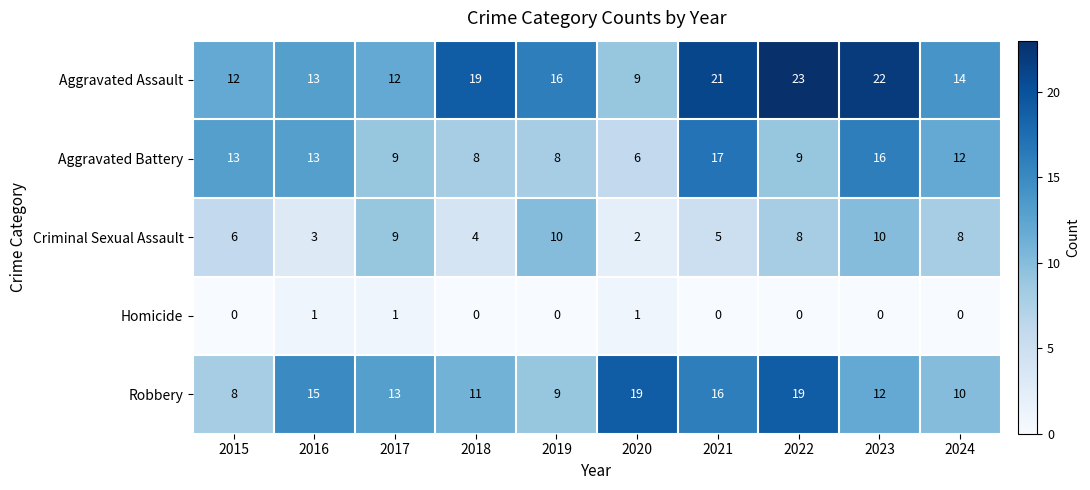

Which series has the largest total across all categories?

Aggravated Assault